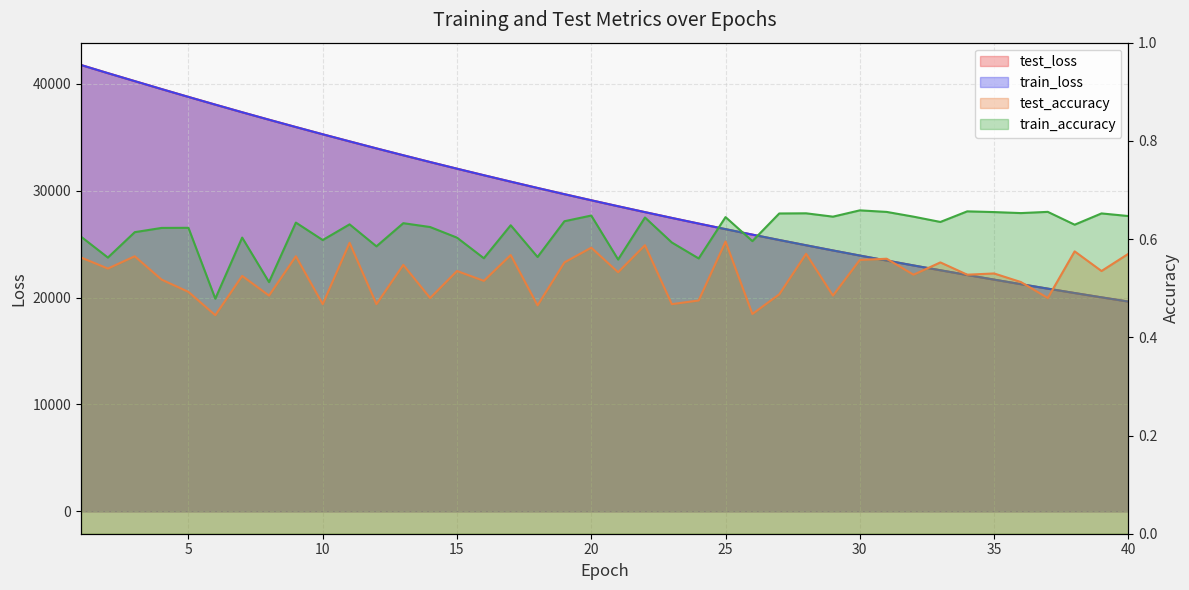

Reading left to right, what are all the values shown in this chart?

test_loss: 41753.4	40991.5	40244.5	39500.5	38768.1	38046.0	37333.6	36635.1	35949.2	35272.8	34609.1	33952.6	33309.2	32676.0	32054.0	31442.5	30842.7	30250.7	29670.2	29100.8	28540.6	27991.2	27450.3	26920.2	26399.7	25887.1	25385.0	24892.0	24406.6	23931.0	23464.2	23005.3	22554.9	22113.1	21678.9	21253.2	20835.2	20424.9	20021.4	19626.3
train_loss: 41752.1	40989.5	40243.5	39499.4	38766.9	38044.8	37332.6	36634.7	35948.2	35272.1	34608.2	33951.8	33308.4	32675.5	32053.3	31442.0	30841.9	30249.9	29669.7	29100.3	28540.4	27990.6	27449.7	26919.4	26399.1	25886.5	25384.3	24891.5	24406.1	23930.5	23463.7	23004.8	22554.5	22112.6	21678.5	21252.7	20834.5	20424.4	20020.9	19625.9
test_accuracy: 0.6	0.5	0.6	0.5	0.5	0.4	0.5	0.5	0.6	0.5	0.6	0.5	0.5	0.5	0.5	0.5	0.6	0.5	0.6	0.6	0.5	0.6	0.5	0.5	0.6	0.4	0.5	0.6	0.5	0.6	0.6	0.5	0.6	0.5	0.5	0.5	0.5	0.6	0.5	0.6
train_accuracy: 0.6	0.6	0.6	0.6	0.6	0.5	0.6	0.5	0.6	0.6	0.6	0.6	0.6	0.6	0.6	0.6	0.6	0.6	0.6	0.6	0.6	0.6	0.6	0.6	0.6	0.6	0.7	0.7	0.6	0.7	0.7	0.6	0.6	0.7	0.7	0.7	0.7	0.6	0.7	0.6